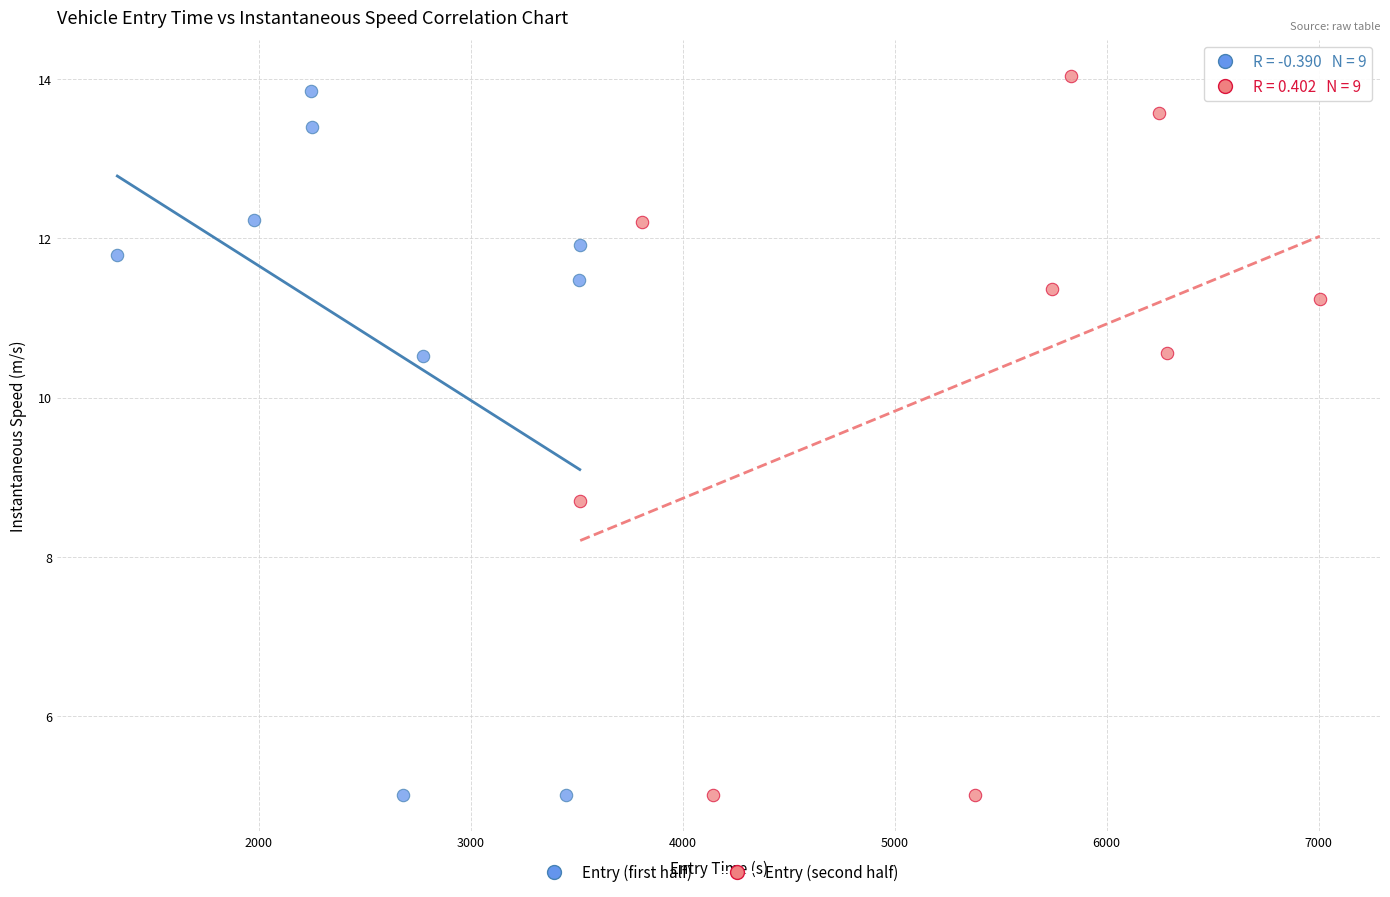

What are all the series names shown in the legend?

Entry (first half), Entry (second half)